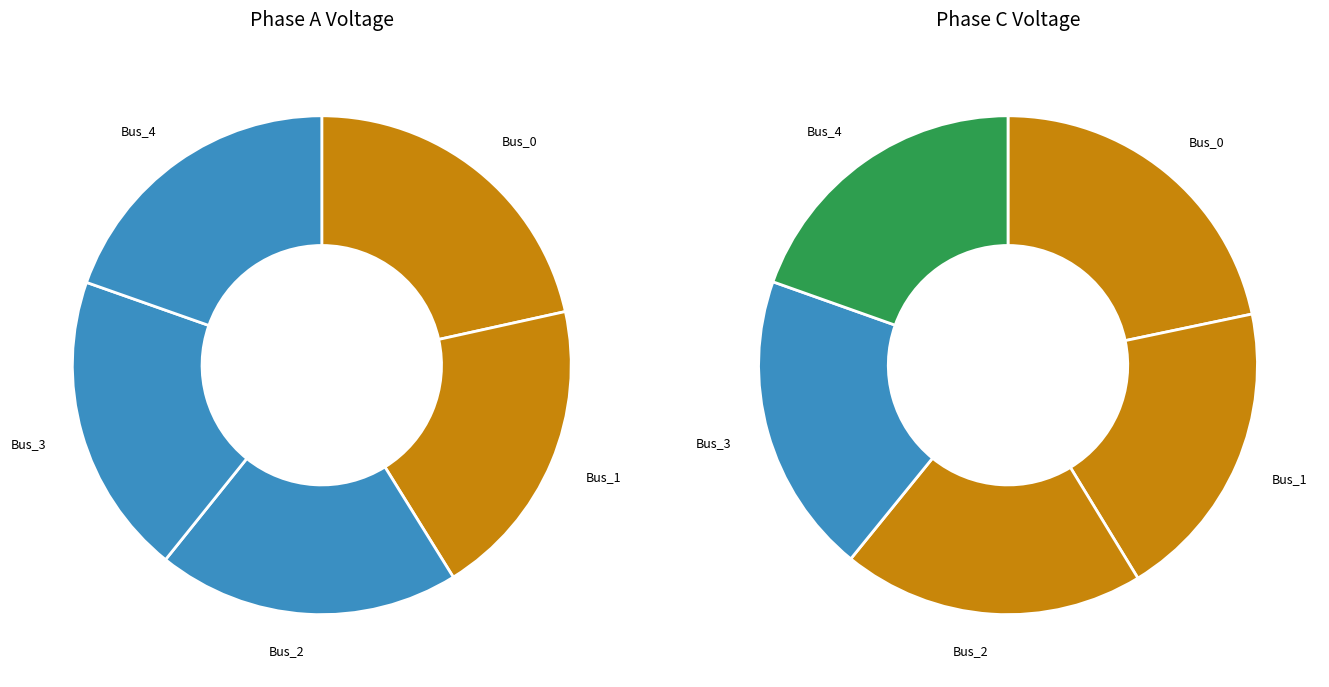

Is values_a the majority of the pie?

No